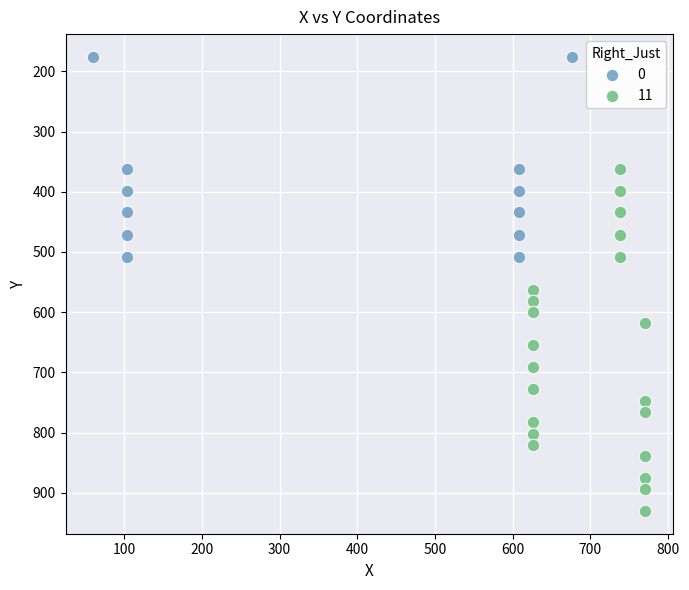

Which series has the largest Y range (max minus min)?

11